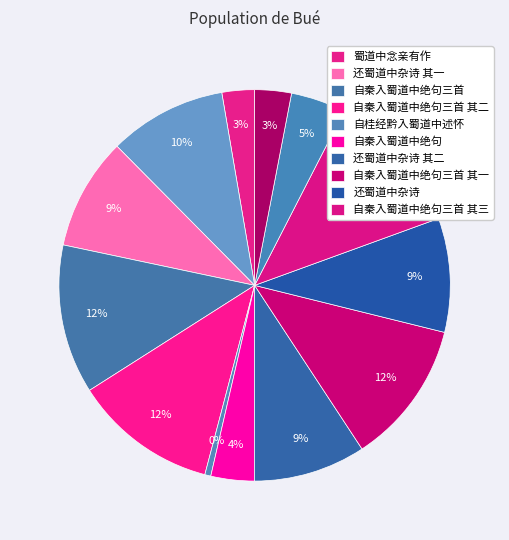

Rank the categories by value from lowest to highest.

自桂经黔入蜀道中述怀, 蜀道中念亲有作, 还蜀道中杂诗, 自秦入蜀道中绝句, 自桂经黔入蜀道中述怀, 还蜀道中杂诗 其一, 还蜀道中杂诗 其二, 还蜀道中杂诗, 蜀道中念亲有作, 自秦入蜀道中绝句三首 其一, 自秦入蜀道中绝句三首 其二, 自秦入蜀道中绝句三首 其三, 自秦入蜀道中绝句三首